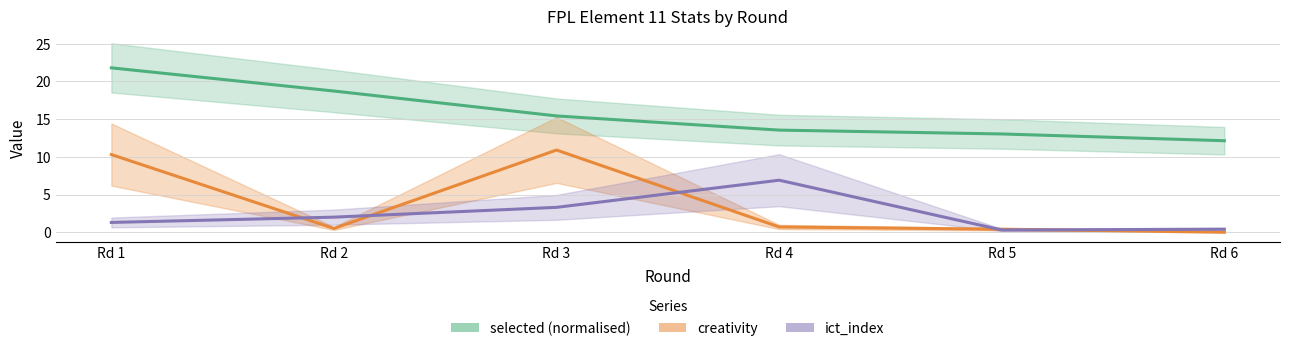

How many series are shown in this chart?

3